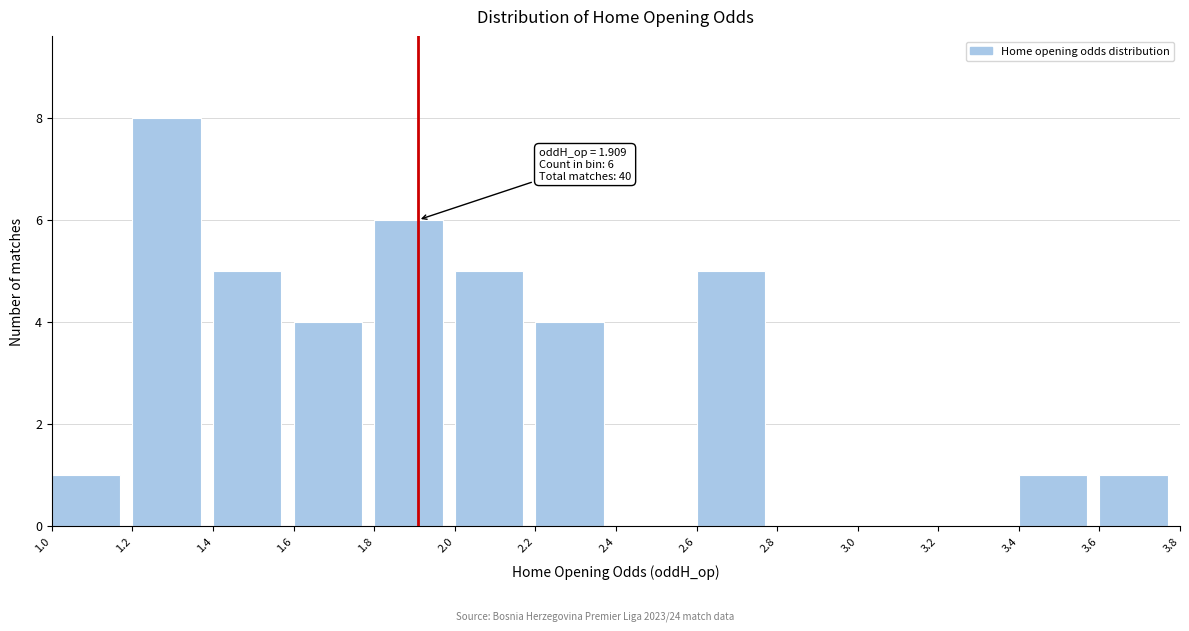

Which range on the x-axis has the tallest bar?

1.2 to 1.4